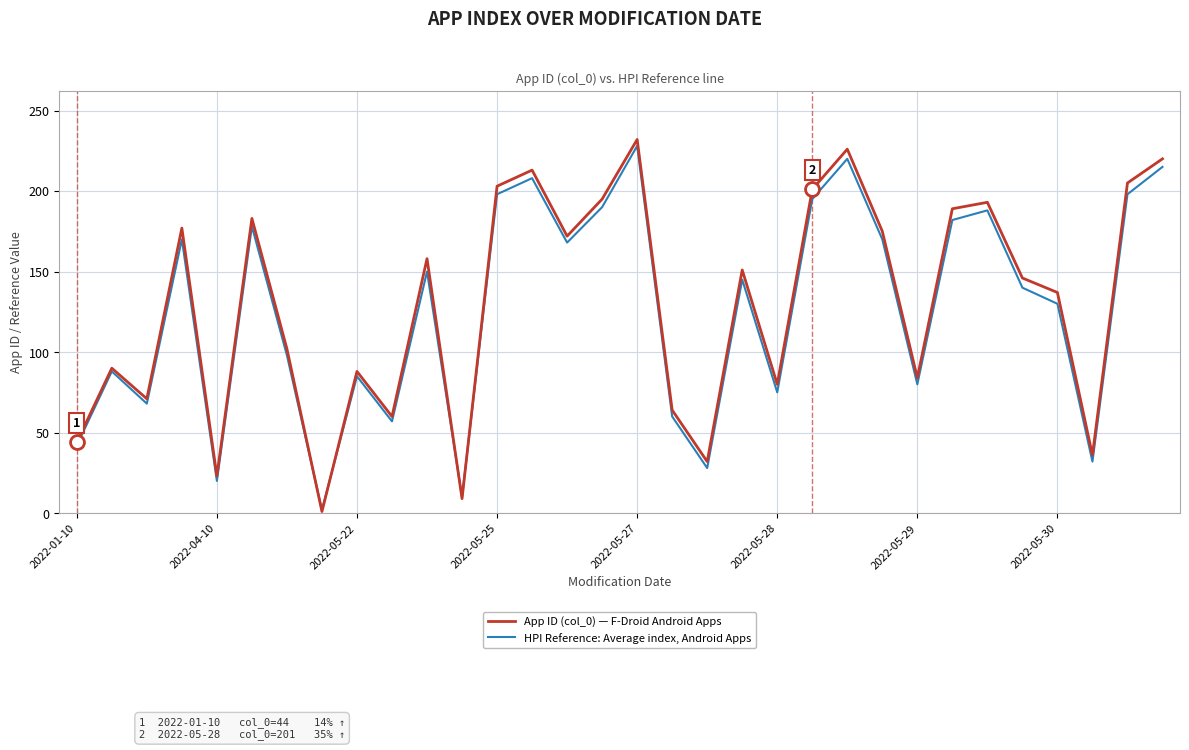

Which series has the widest spread of values?

App ID (col_0) — F-Droid Android Apps